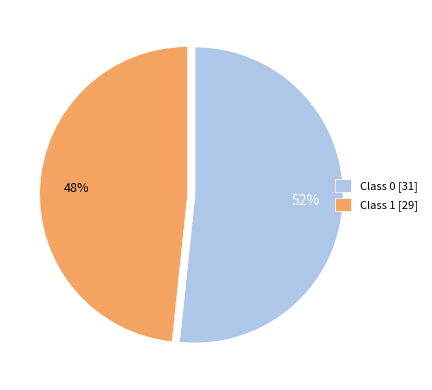

Do Class 1 [29] and Class 0 [31] together represent more than half of the pie?

Yes